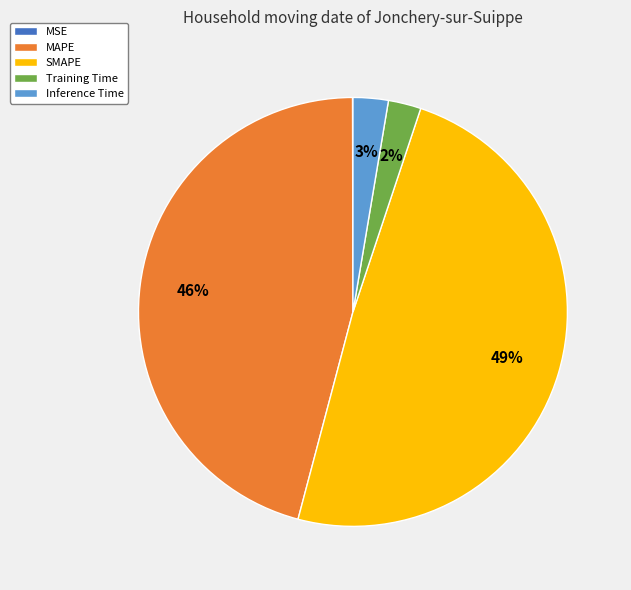

The Training Time slice represents 9% of the pie. True or false?

False